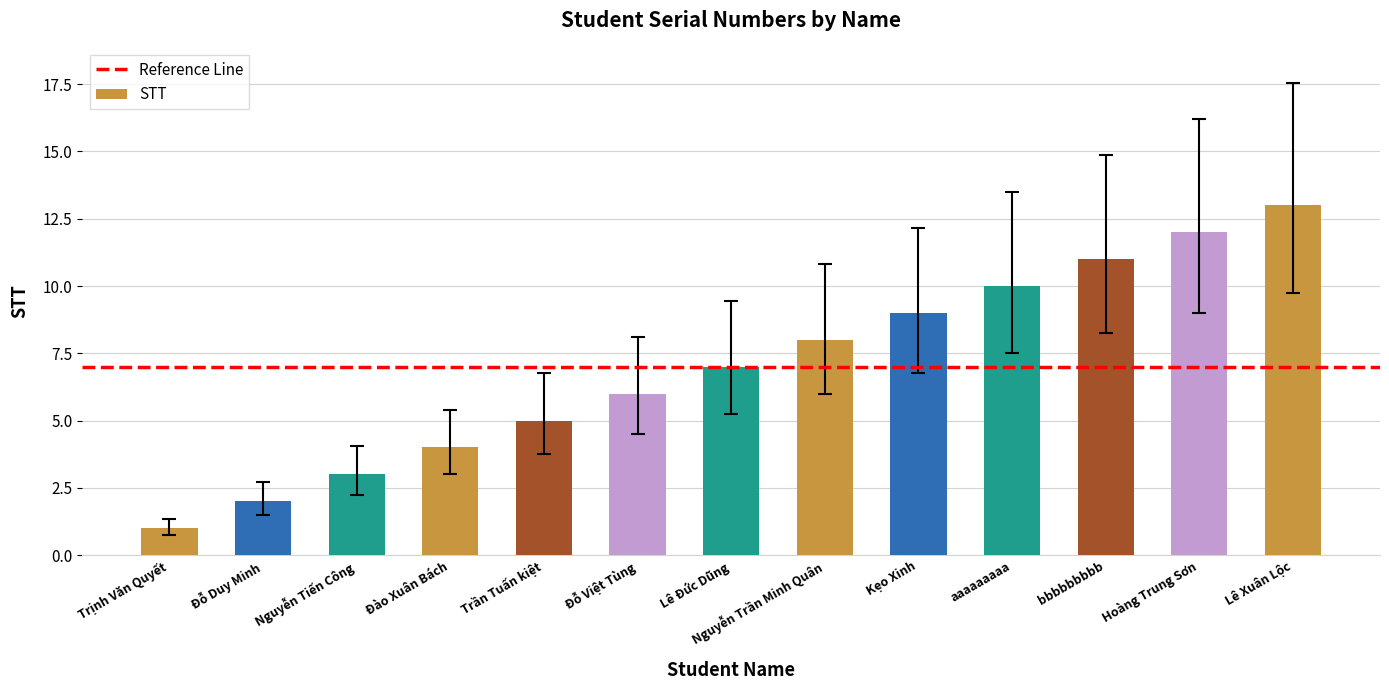

How many values are below 7?

6